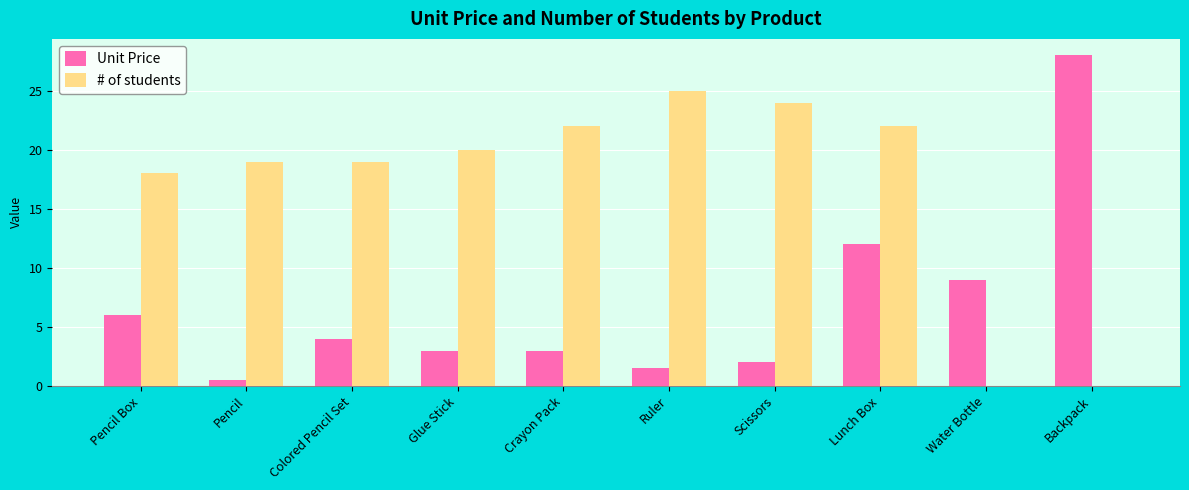

How many data points does each series have?

10